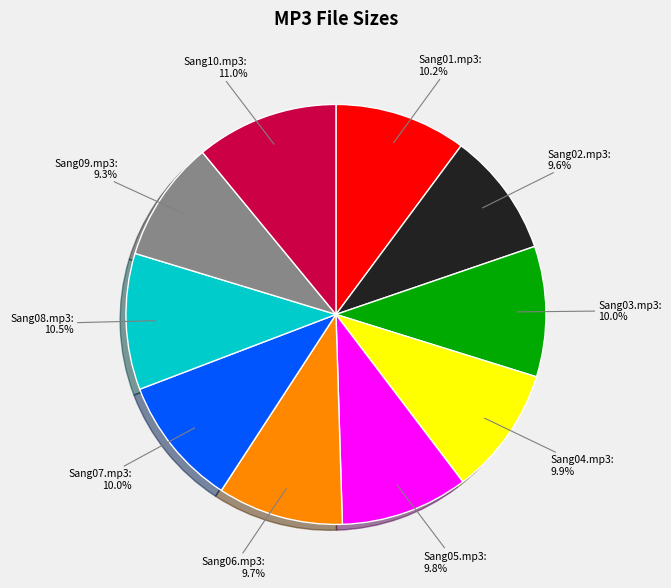

How many segments does this pie chart have?

10